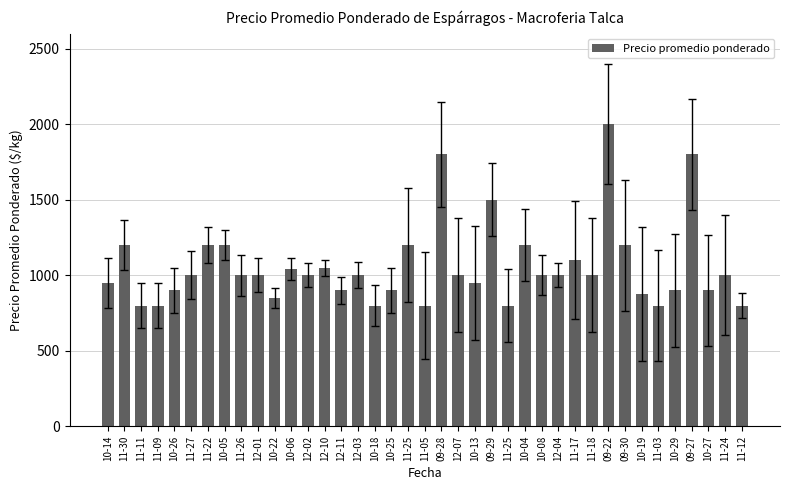

How many categories are shown in the chart?

39